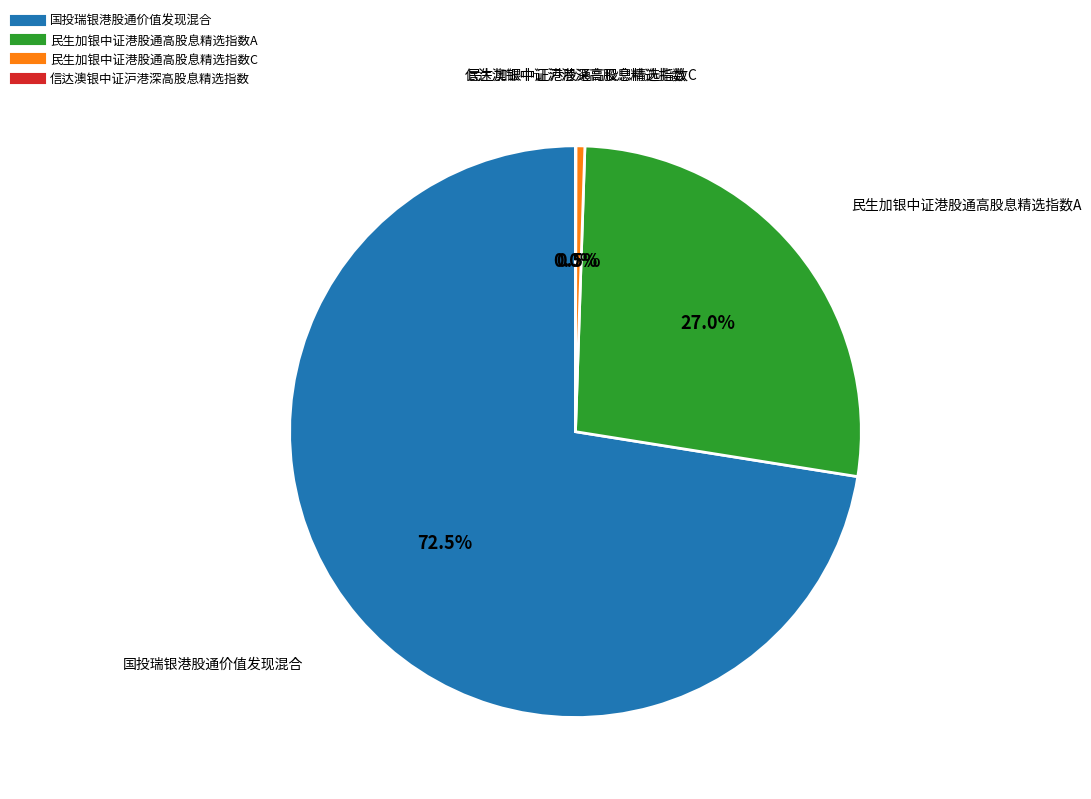

What is the total percentage of 民生加银中证港股通高股息精选指数A and 民生加银中证港股通高股息精选指数C?

27.5%